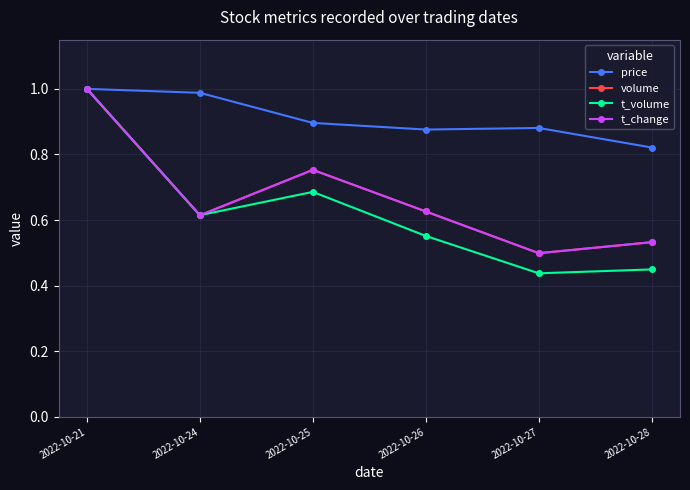

Which series has the largest range (max minus min)?

t_volume